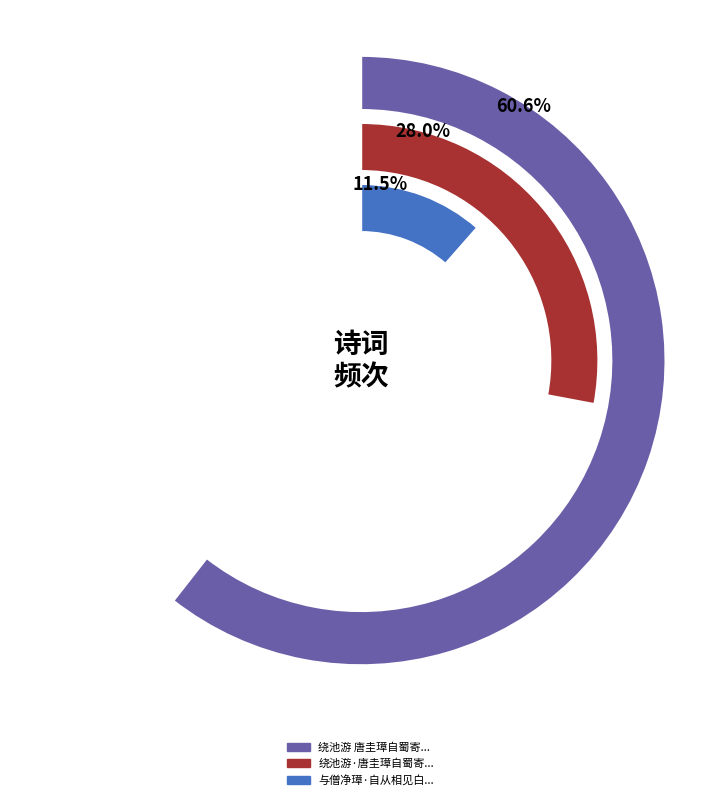

True or false: 绕池游·唐圭璋自蜀寄题双树居词，依韵酬之 accounts for 28% of the total.

True